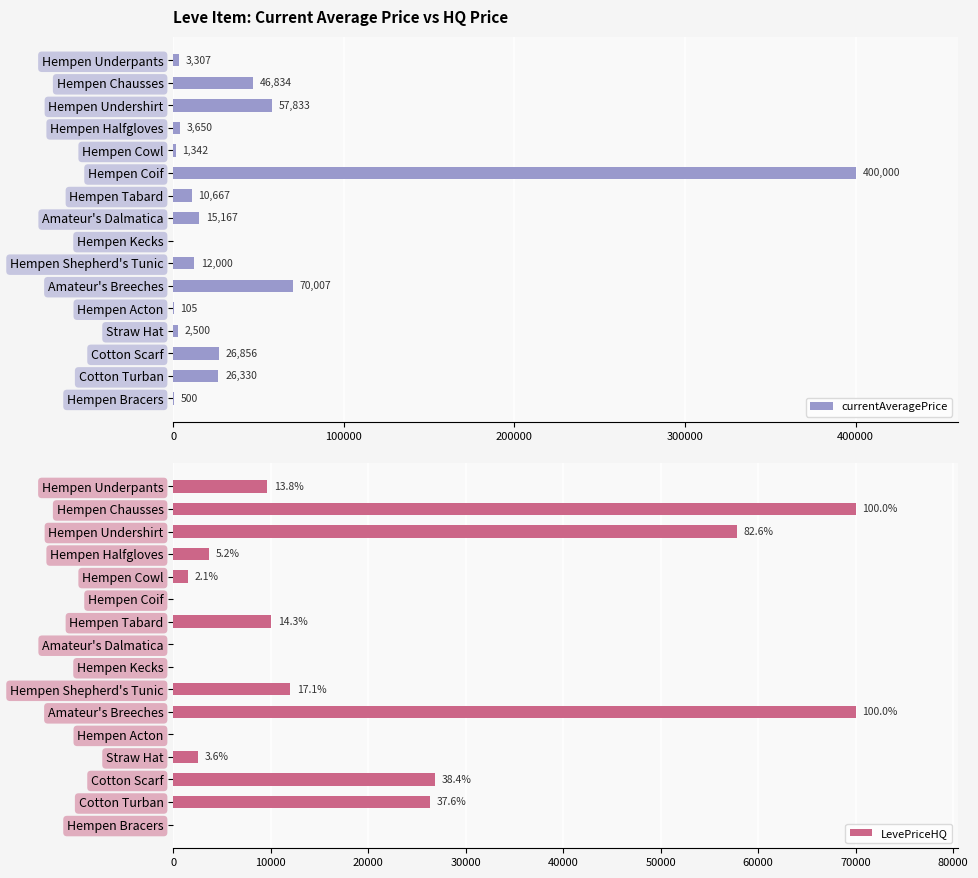

Where is LevePriceHQ nearest to the value 35003?

Cotton Scarf